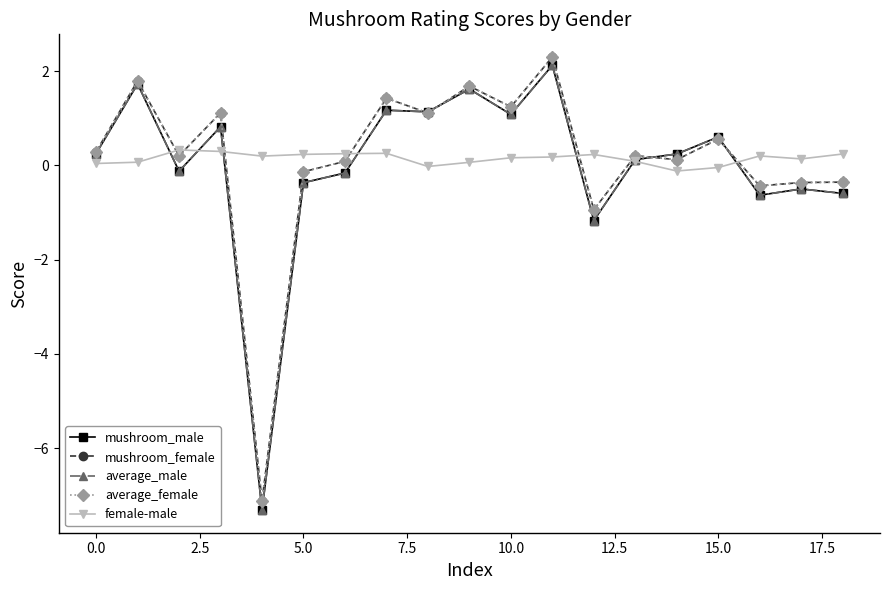

Which series has the widest spread of values?

average_male